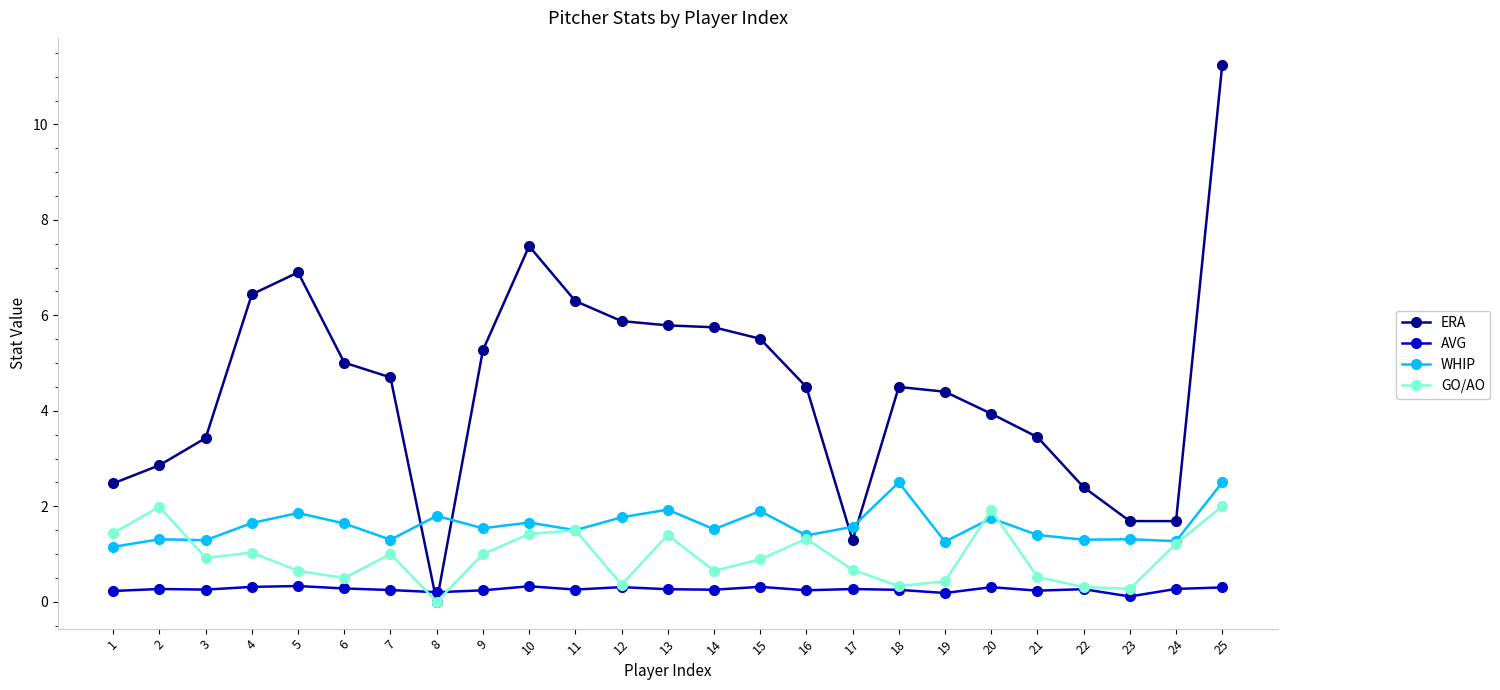

Which series has the widest spread of values?

ERA